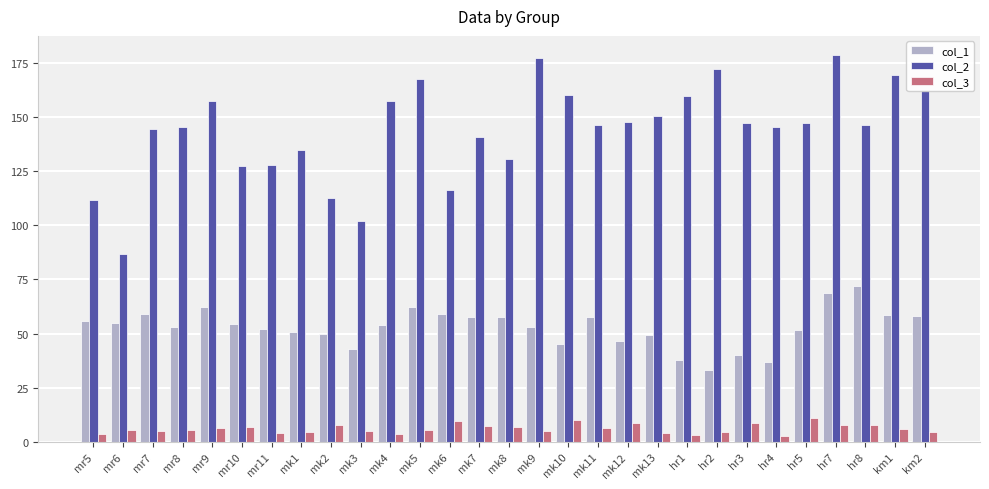

Is it true that col_1 equals 52.3 at mr11?

True